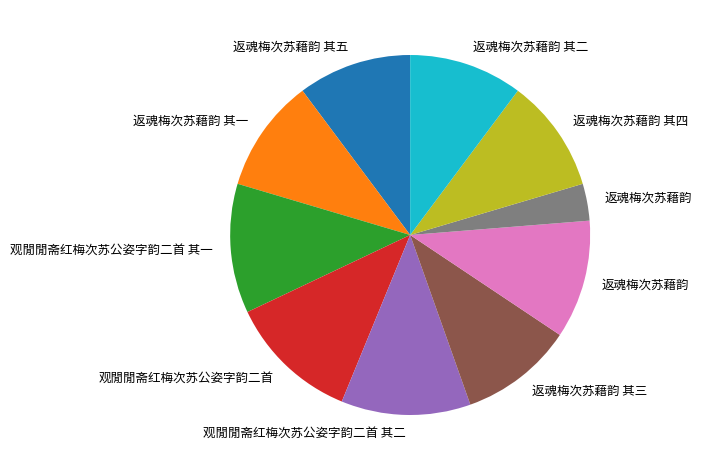

Is there any slice that represents more than half of the pie?

No